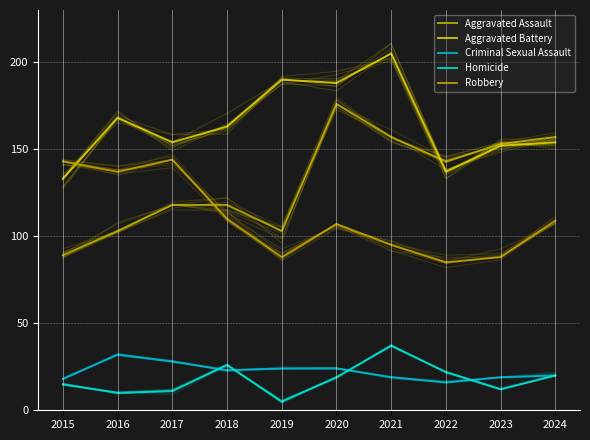

Rank the categories by Robbery value from lowest to highest.

2022, 2019, 2023, 2021, 2020, 2024, 2018, 2016, 2015, 2017